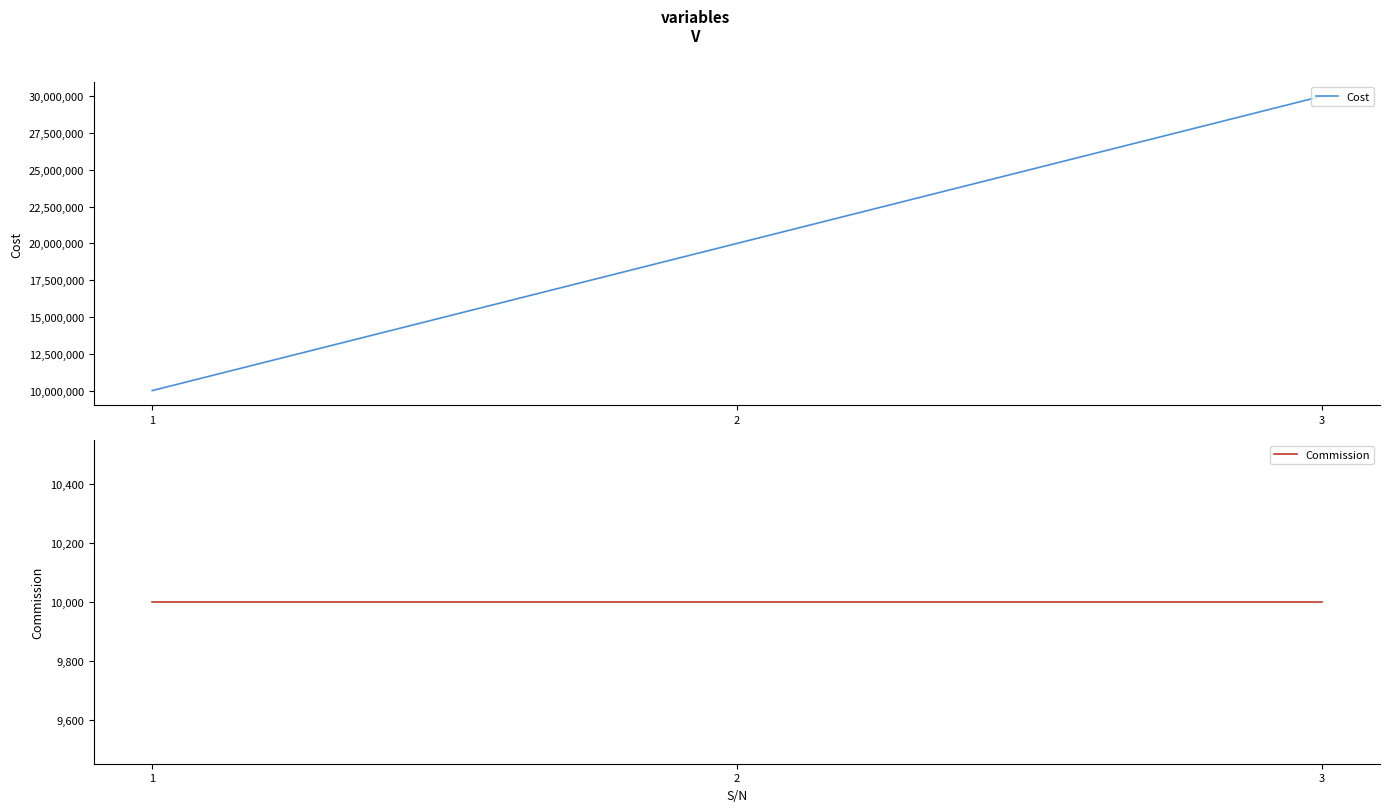

Does the chart have visible grid lines?

No